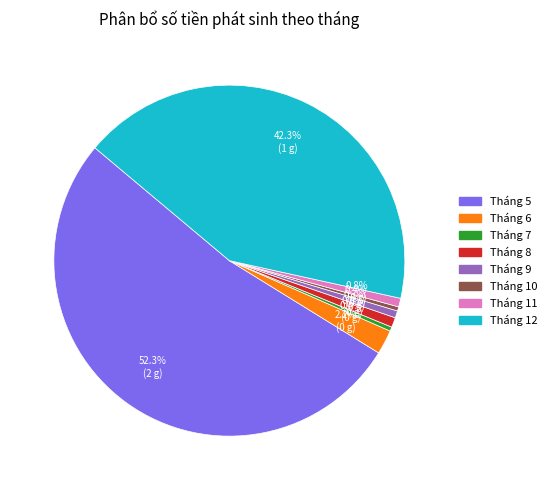

What portion of the pie excludes Tháng 12?

57.7%